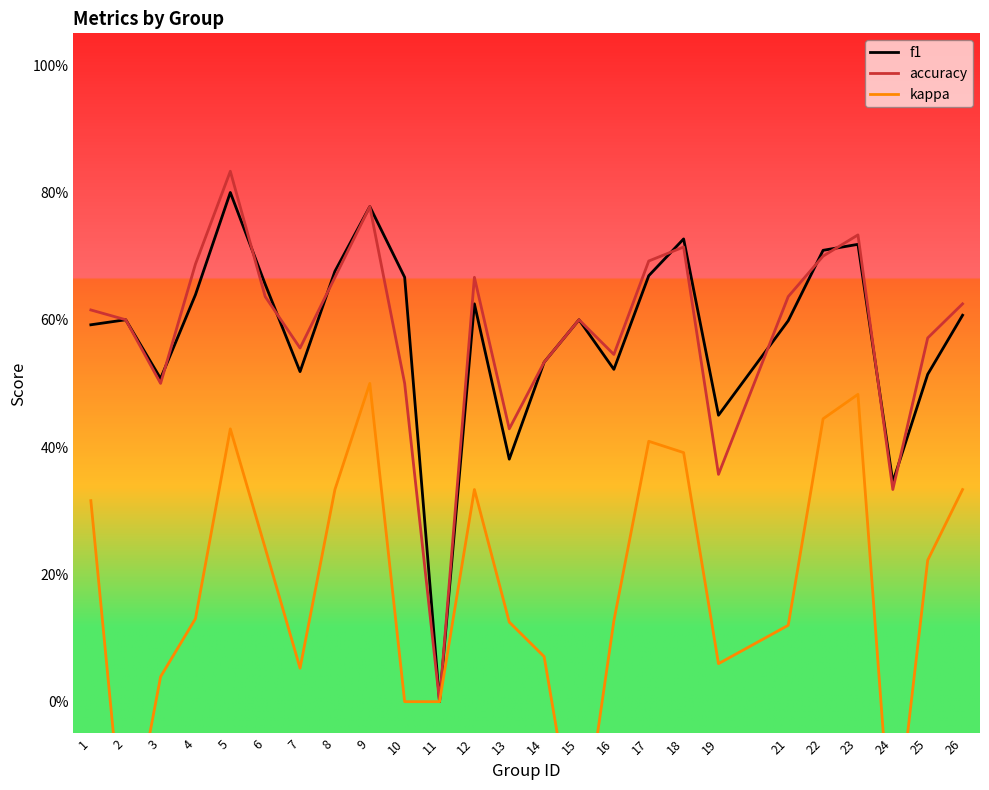

How many data points in kappa are above 0?

20